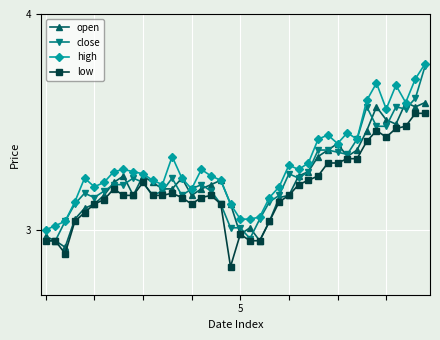

Which series has the largest total across all categories?

high